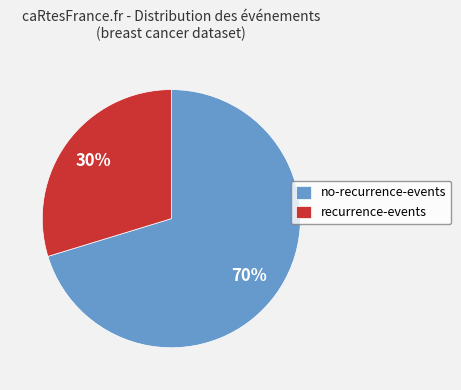

Combined, do no-recurrence-events and recurrence-events account for over 50%?

Yes